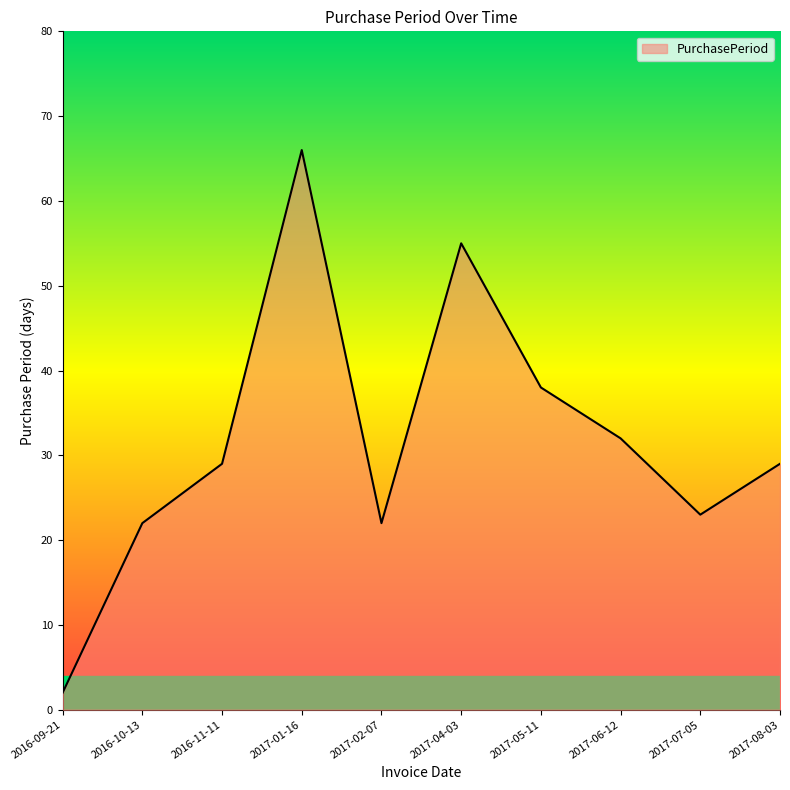

What position from the right is 2016-10-13?

9